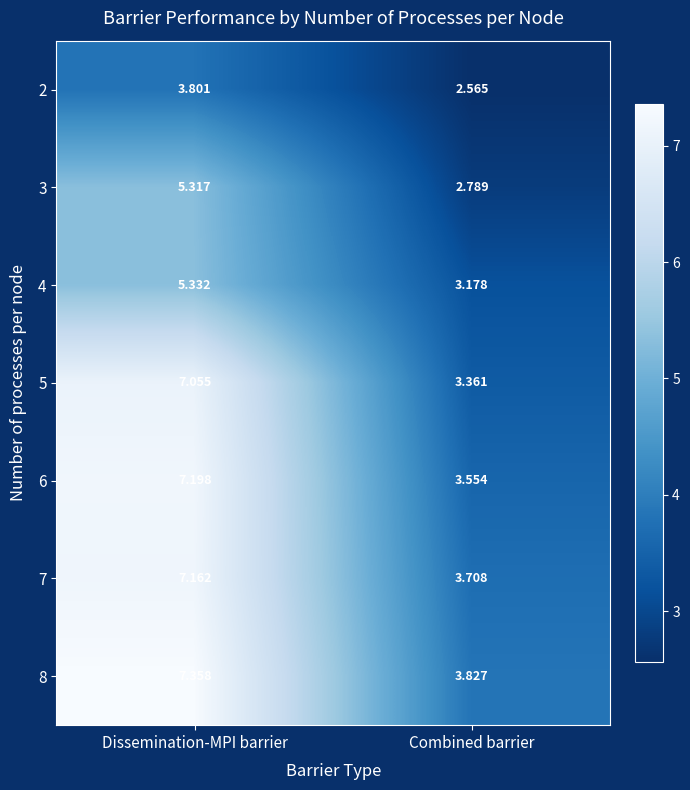

Which series has the largest total across all categories?

8